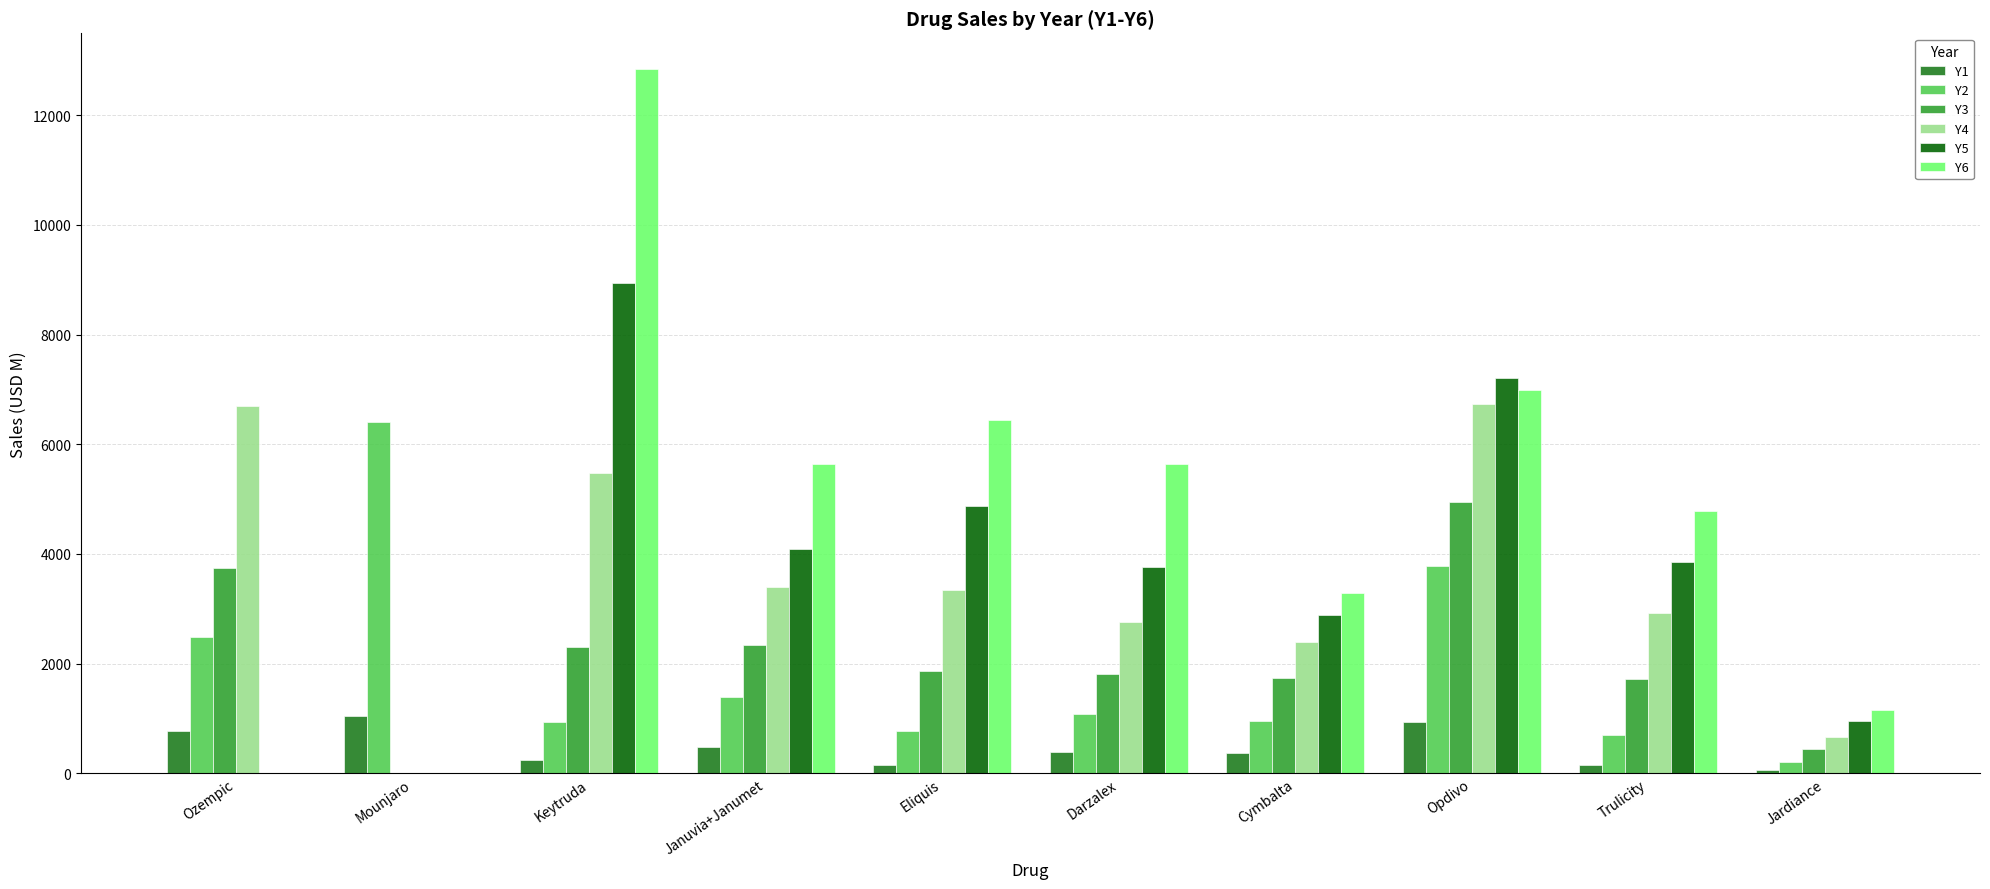

What is the total value across all series at Eliquis?

17433.0